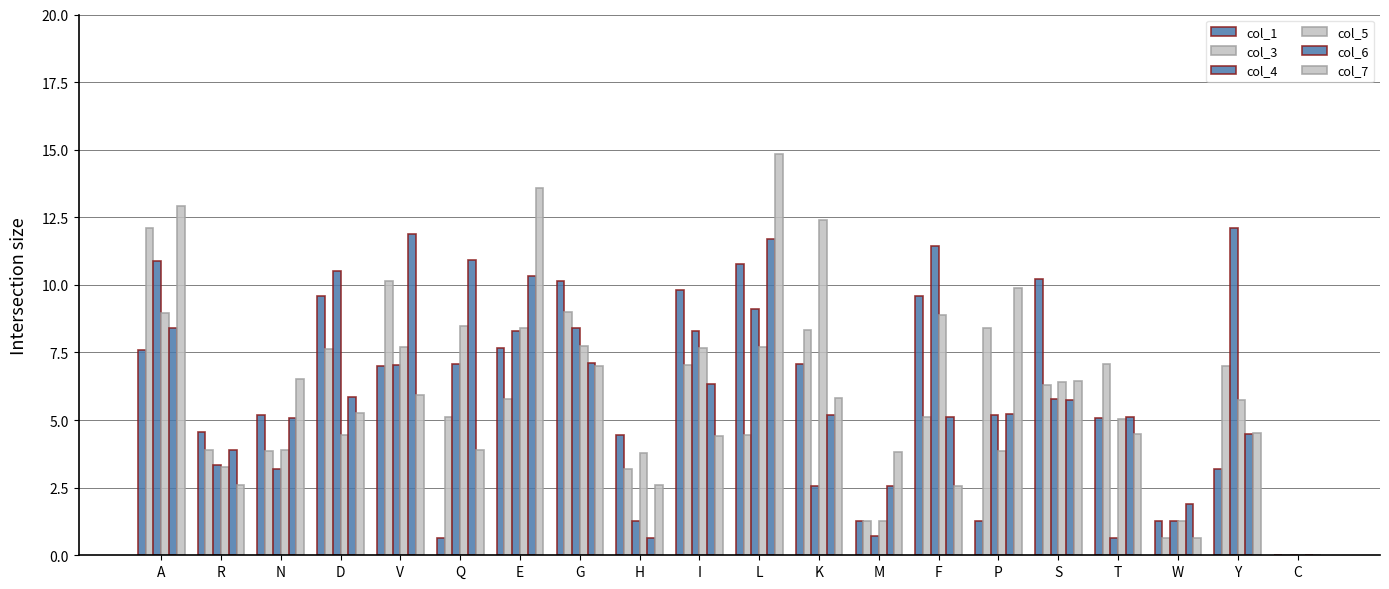

What is the difference between the second highest and minimum values in the col_5 series?

9.0